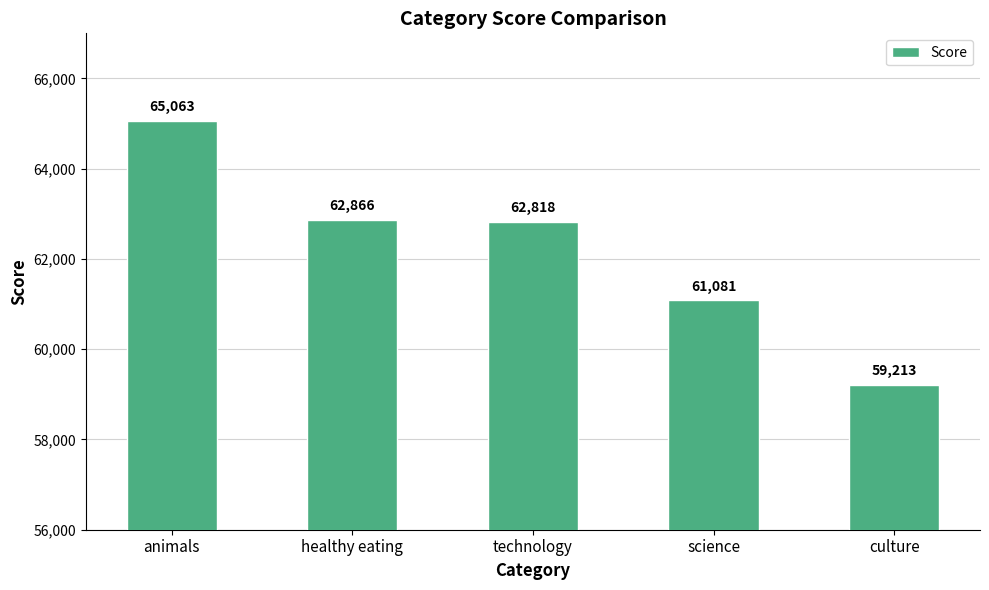

Does the chart contain stacked bars?

No